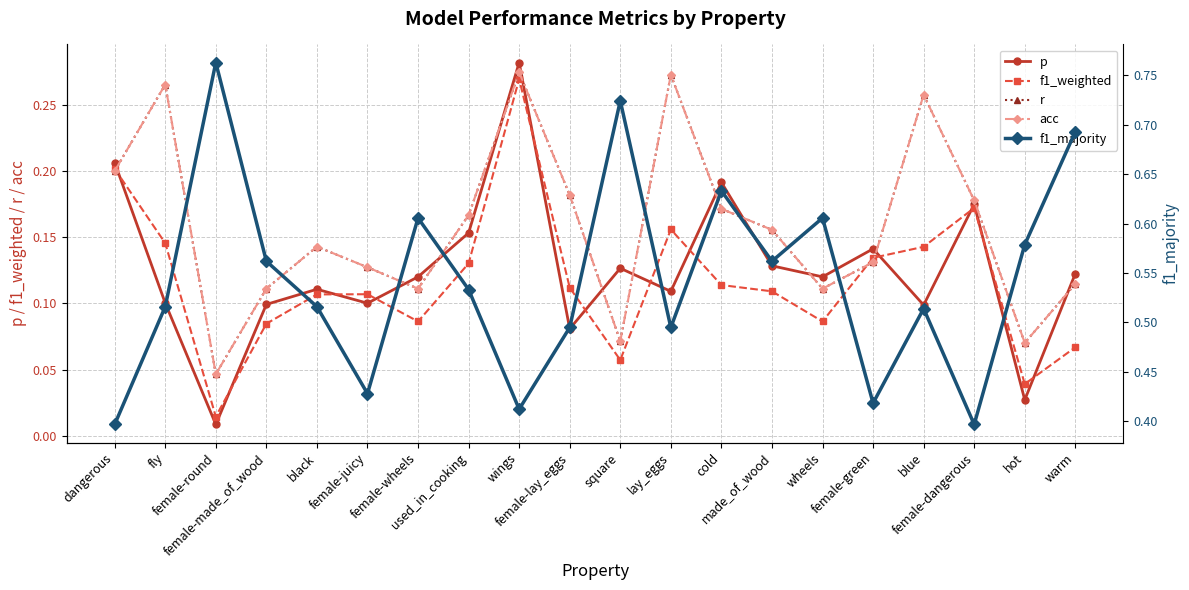

Is it true that f1_weighted equals 0.1 at female-made_of_wood?

False